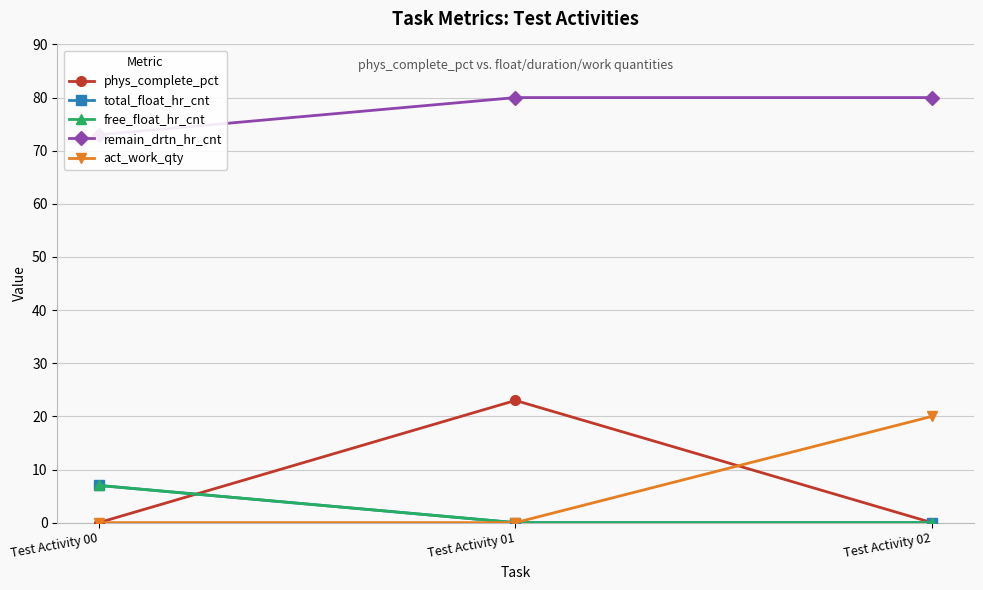

Is this an area chart (filled region under the line)?

No